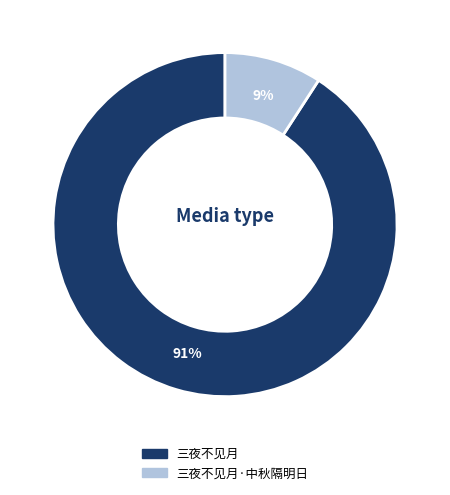

Which category has the smallest portion of the pie?

三夜不见月·中秋隔明日